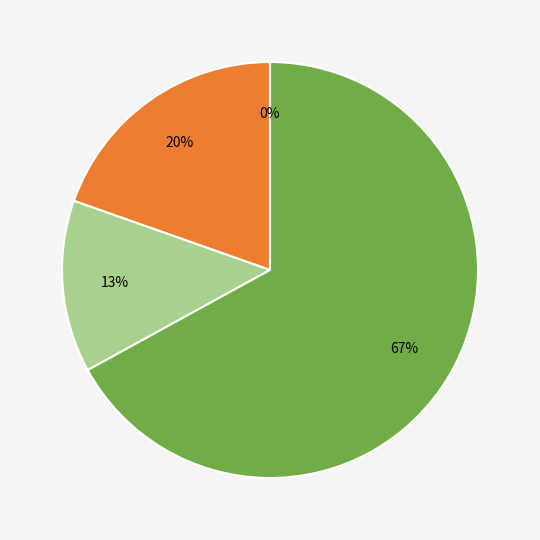

What is the total percentage of MSE and Inference Time?

67.0%